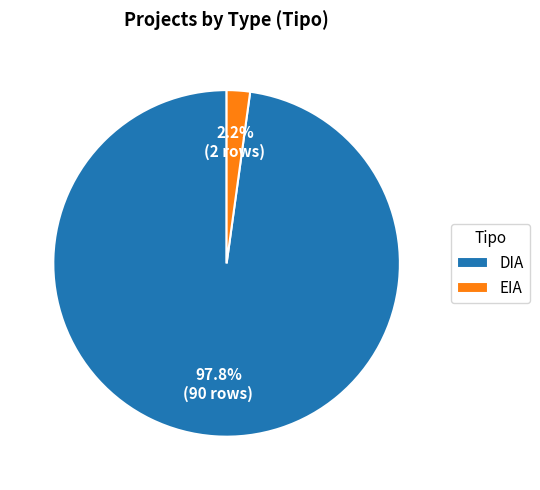

To the nearest percent, what is the difference between the EIA and DIA slice percentages?

96%